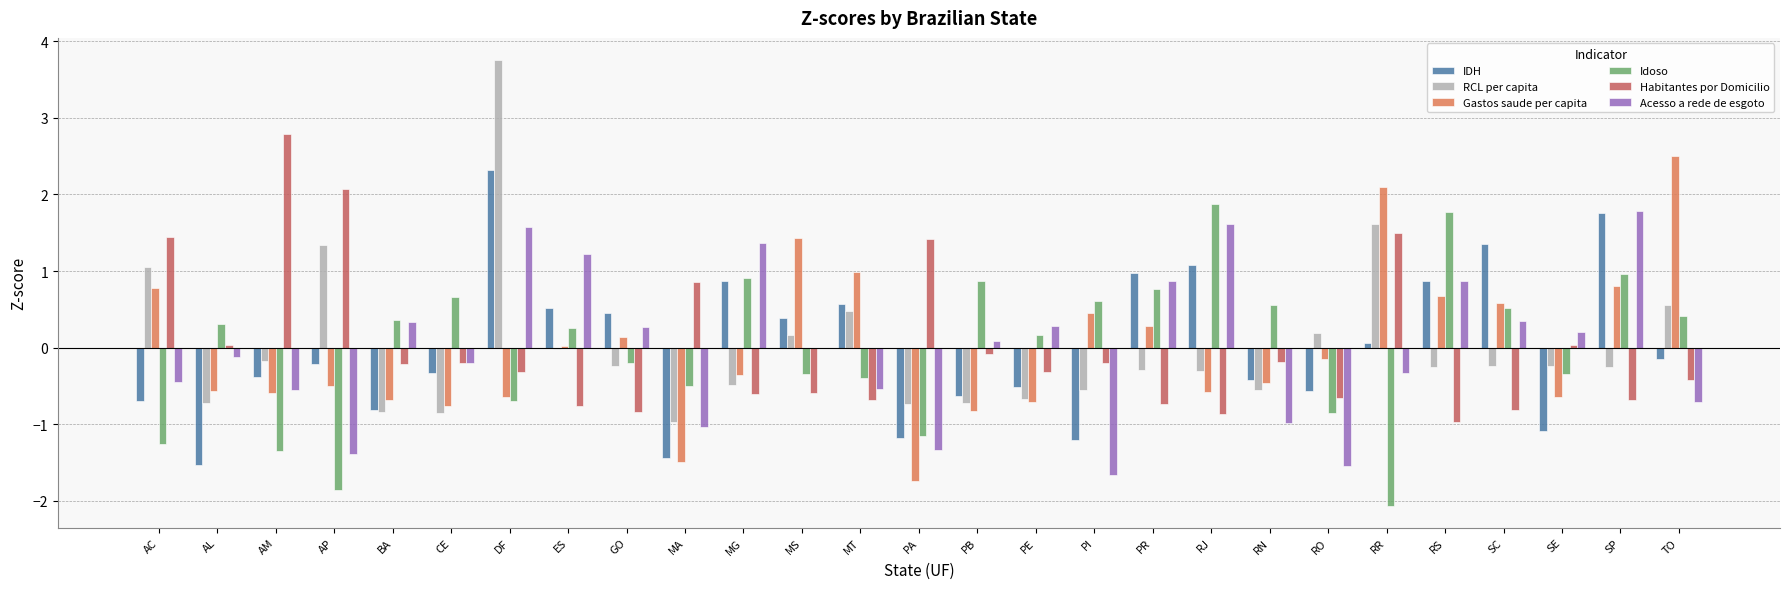

What is the greatest value displayed?

3.8